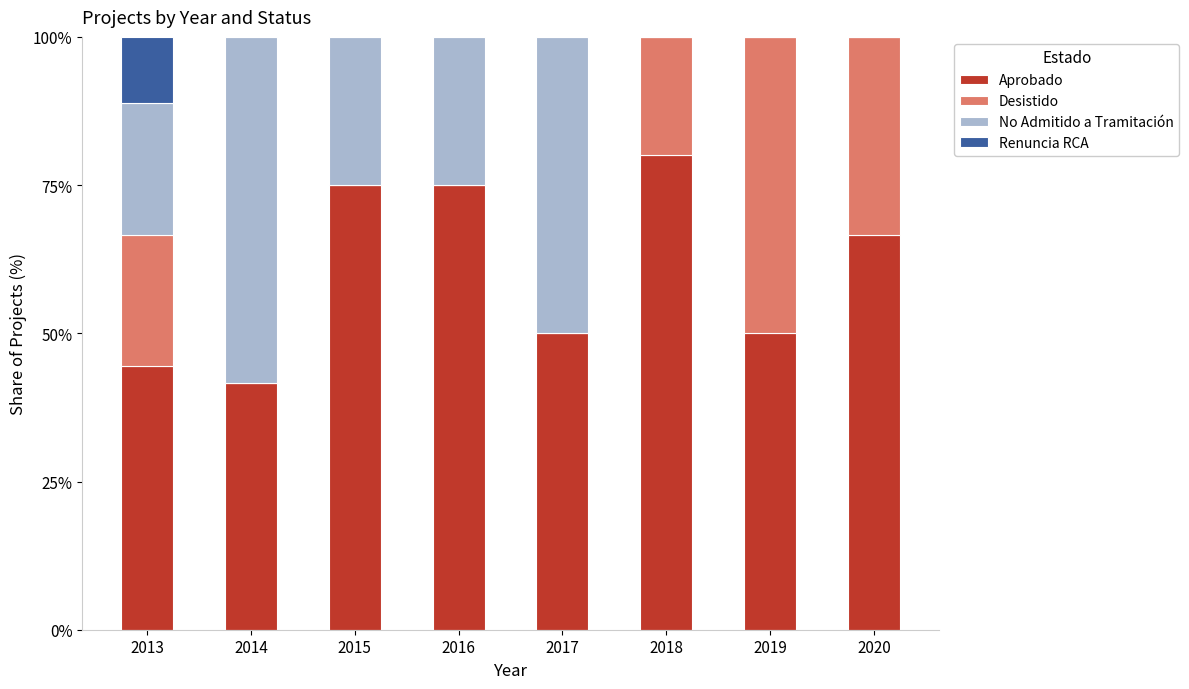

Count the number of data series in this chart.

4